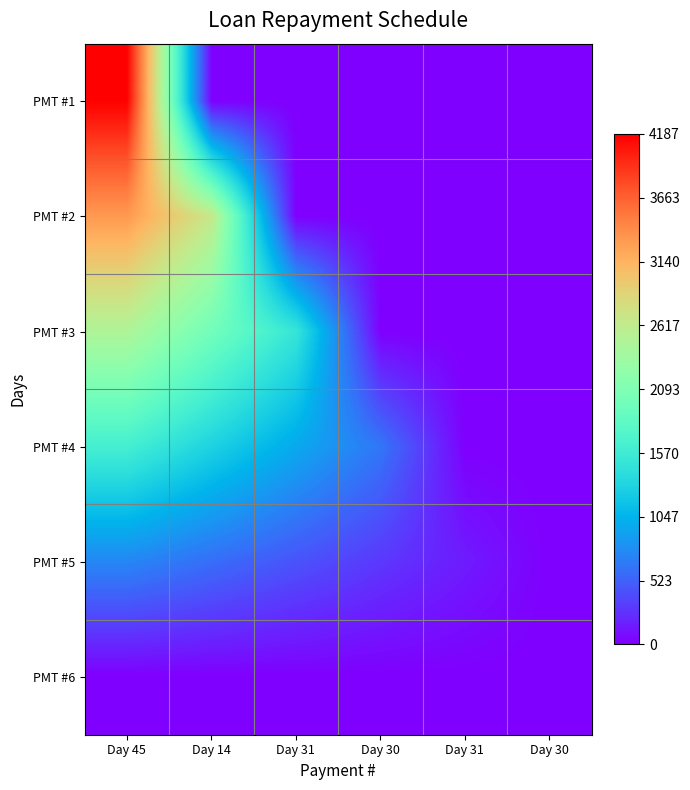

Rank the series by their maximum value, from highest to lowest.

PMT #1, PMT #2, PMT #3, PMT #4, PMT #5, PMT #6